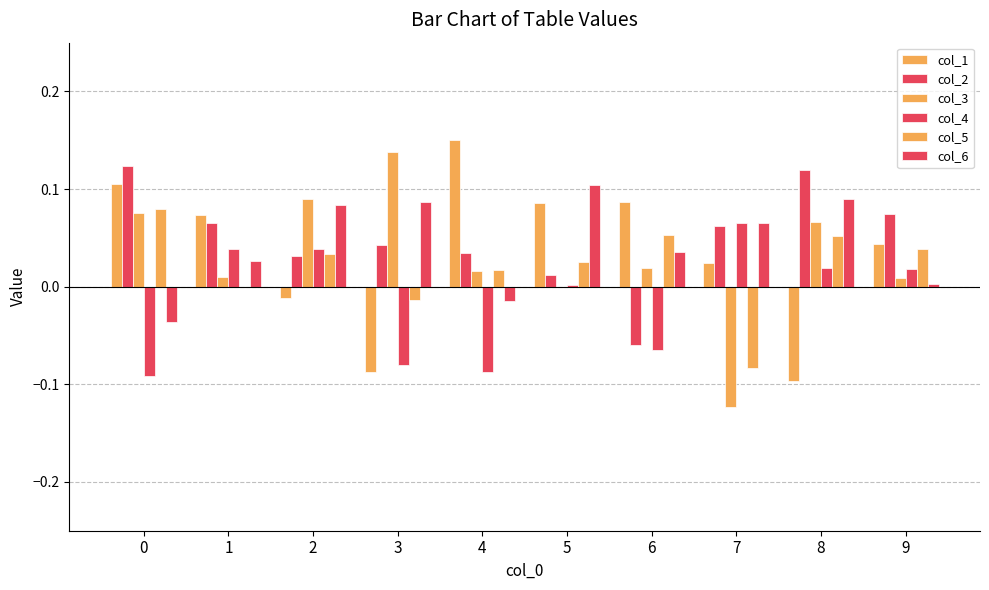

Are the bars horizontal?

No